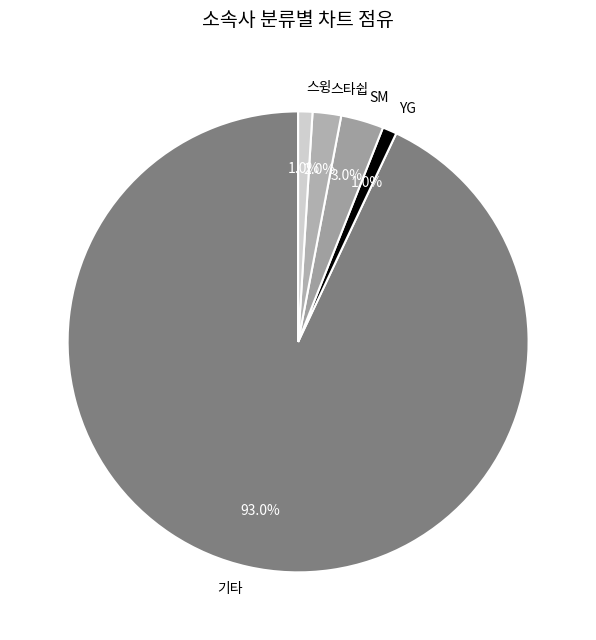

To the nearest percent, what percentage of the pie is YG?

1%